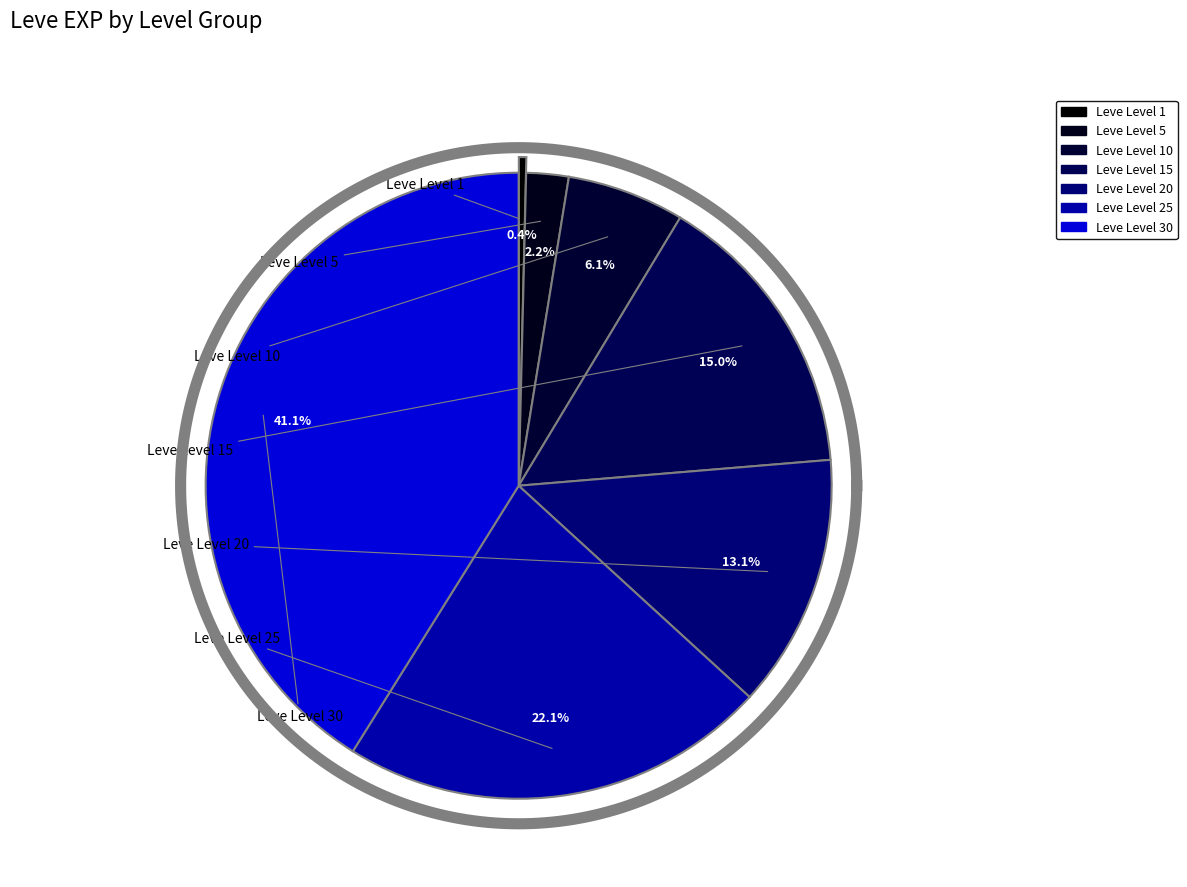

Is the sum of Leve Level 5 and Leve Level 10 greater than half?

No